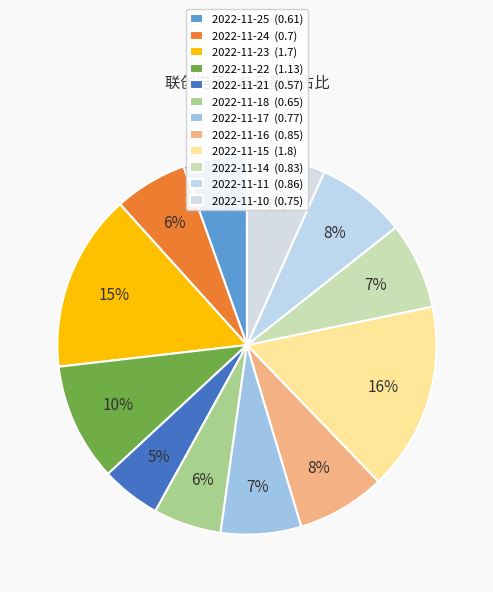

What portion of the pie excludes 2022-11-11?

92.3%